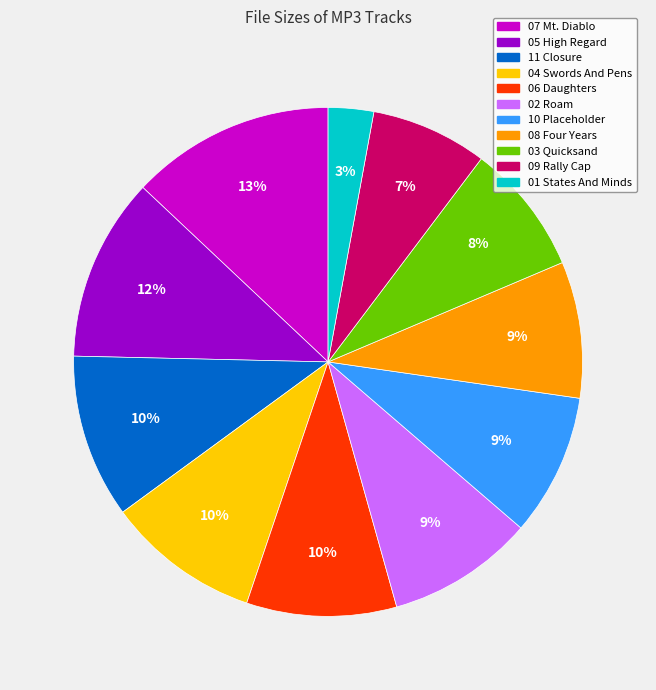

To the nearest percent, what is the difference between the largest and smallest slice percentages?

10%